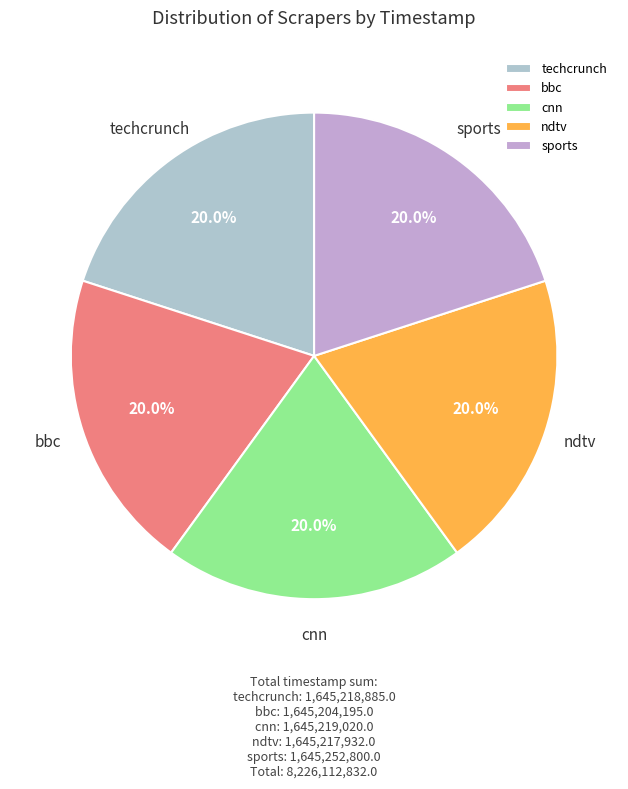

Does ndtv represent more than half of the total?

No